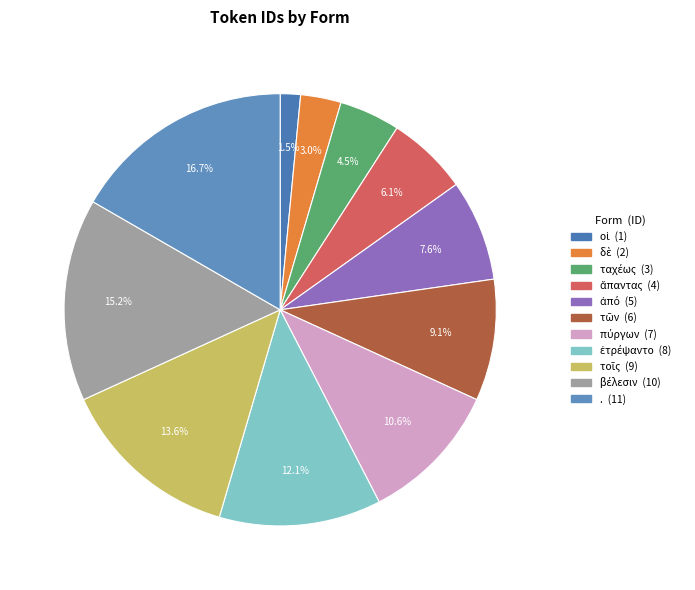

To the nearest percent, what is the difference between the ἅπαντας and βέλεσιν slice percentages?

9%